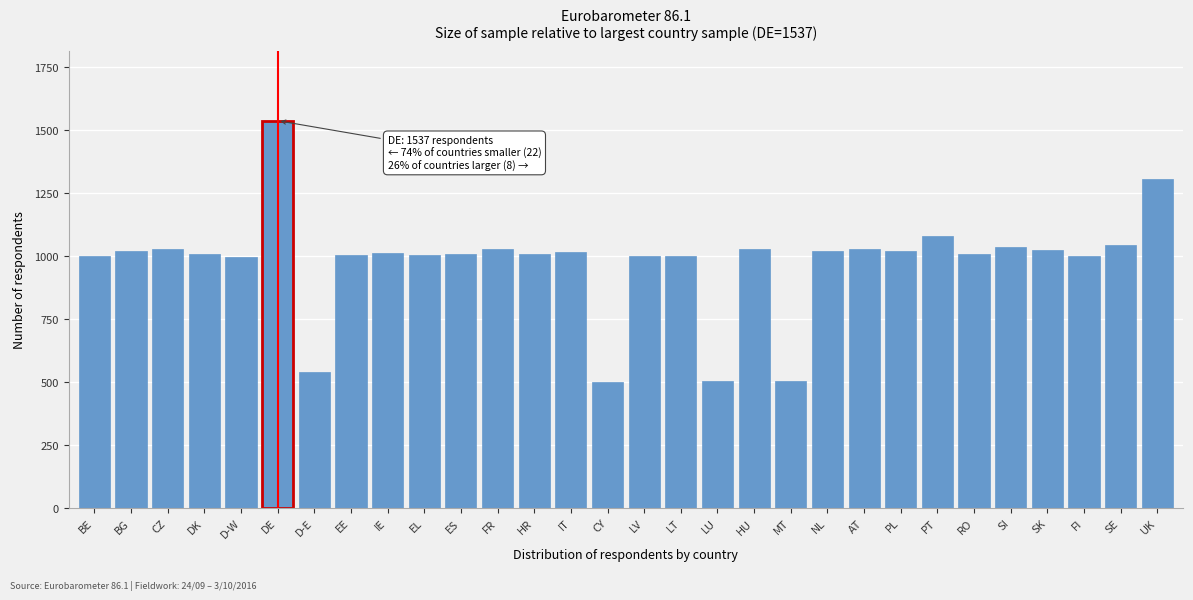

The value at UK is 1306. True or false?

True